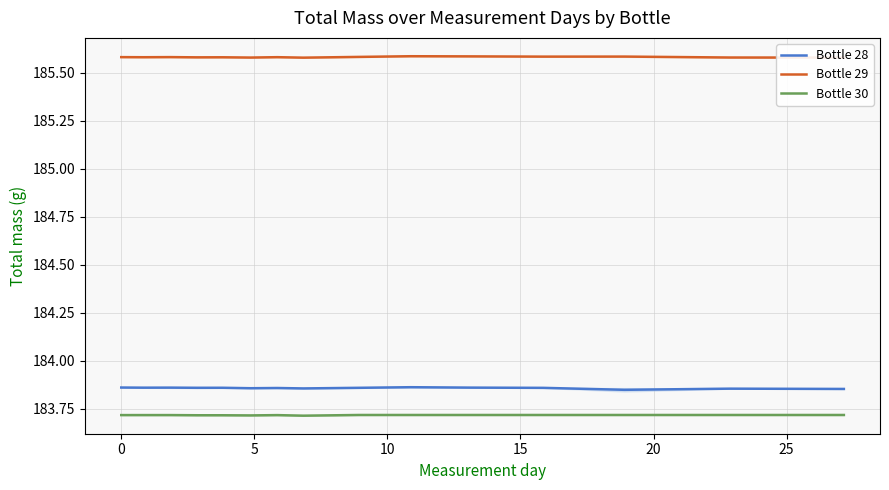

What is the lowest value of the Bottle 30 series?

183.7